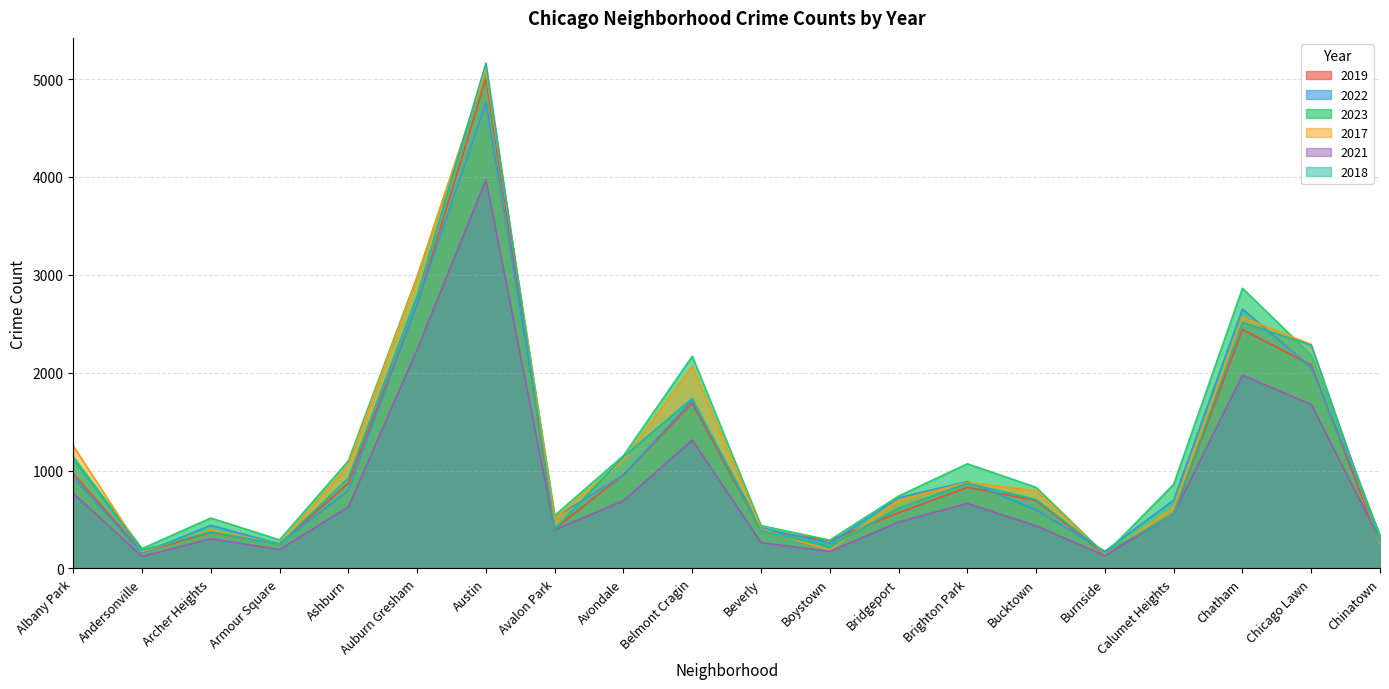

How many intersections are there between 2022 and 2019?

13